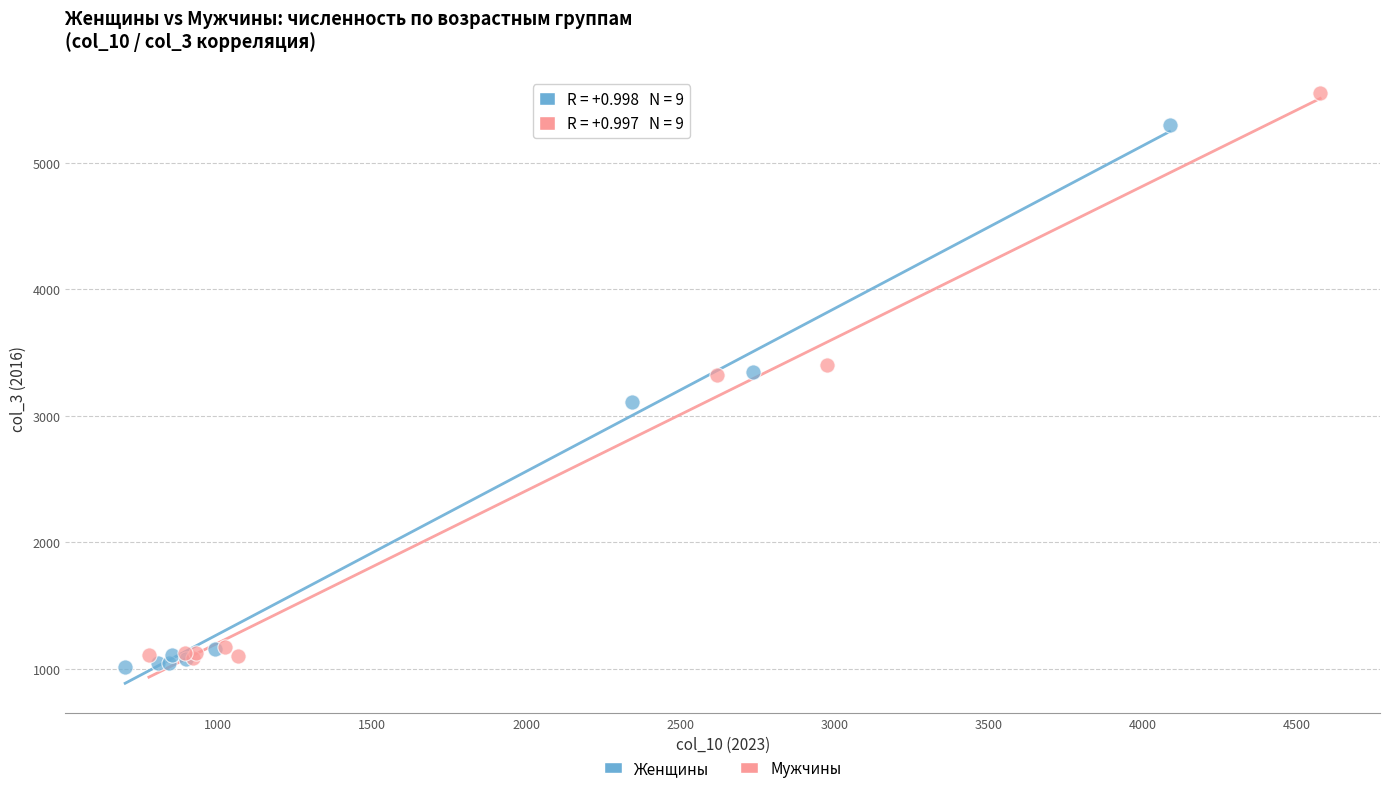

Which series contains the highest Y value?

Мужчины